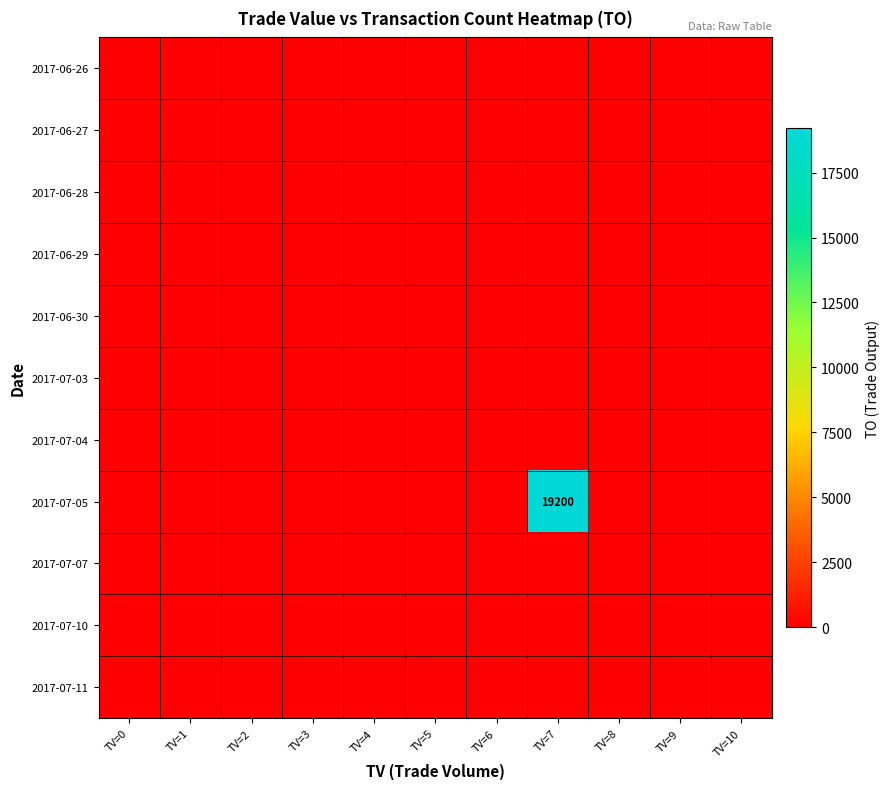

At which category is the sum across all series the highest?

TV=7